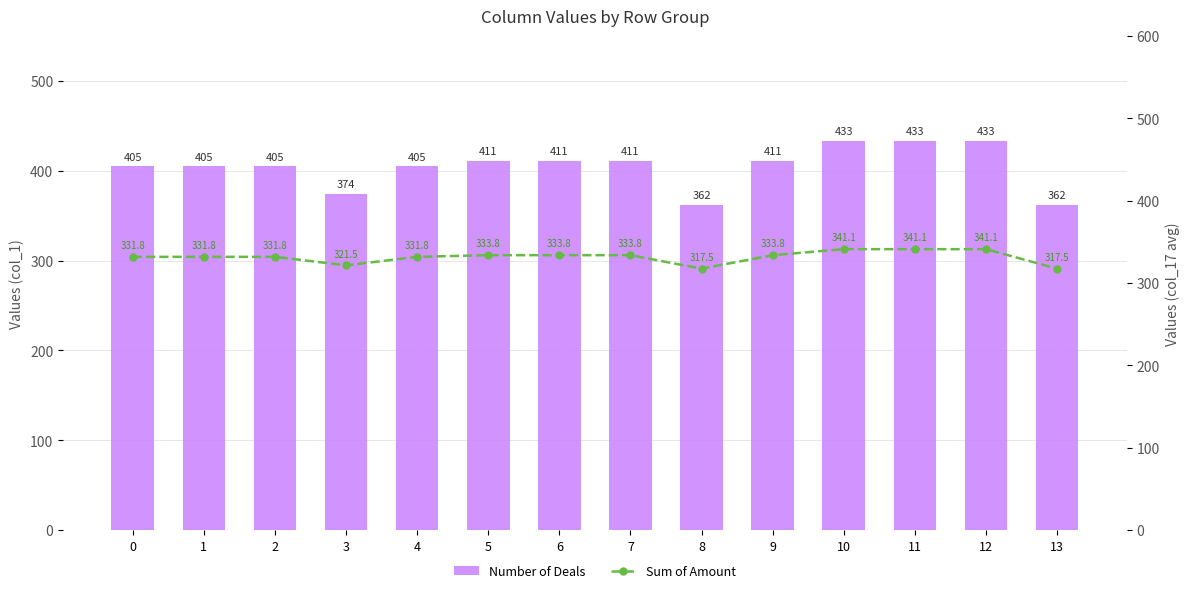

Reading left to right, what are all the values shown in this chart?

Number of Deals: 405.0	405.0	405.0	374.0	405.0	411.0	411.0	411.0	362.0	411.0	433.0	433.0	433.0	362.0
Sum of Amount: 331.8	331.8	331.8	321.5	331.8	333.8	333.8	333.8	317.5	333.8	341.1	341.1	341.1	317.5